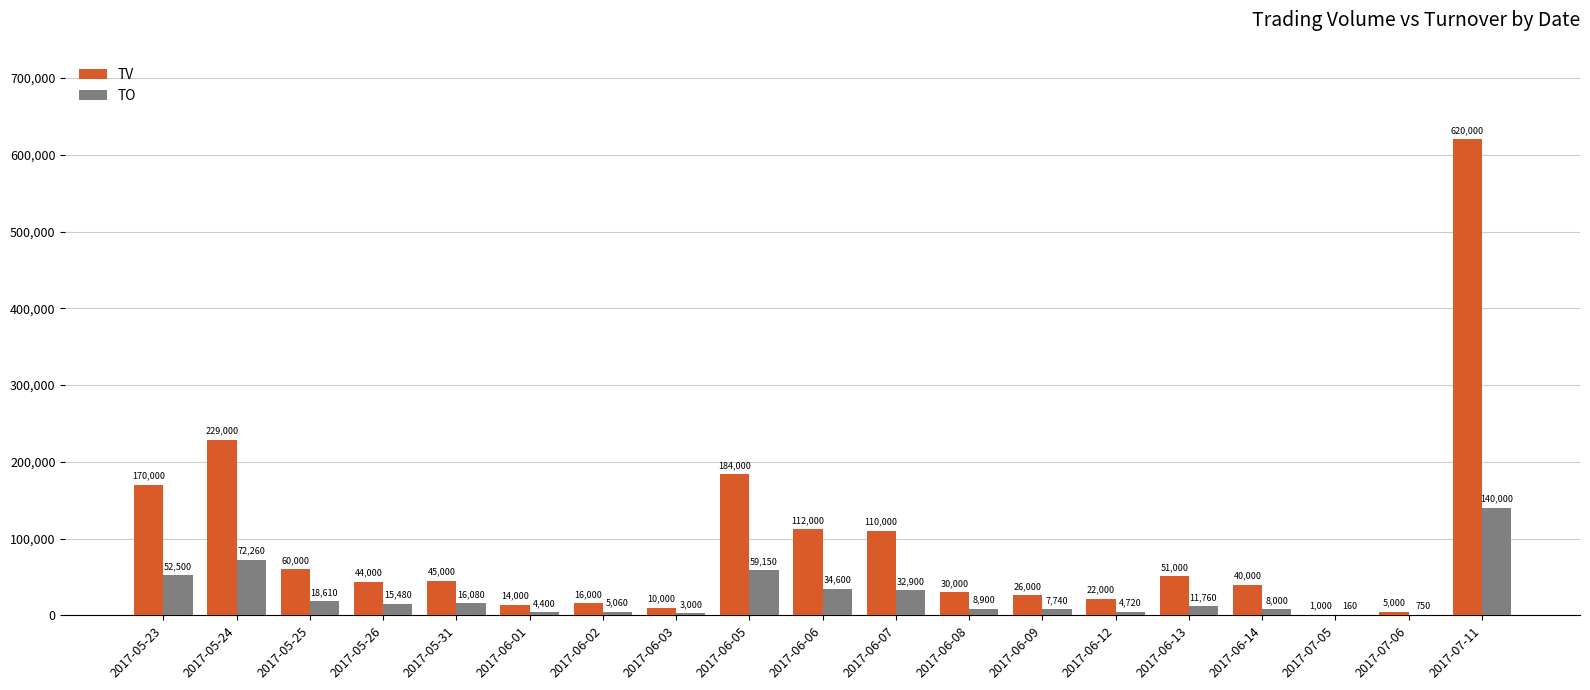

What value does the TV series have at 2017-06-07, to the nearest 100?

110000